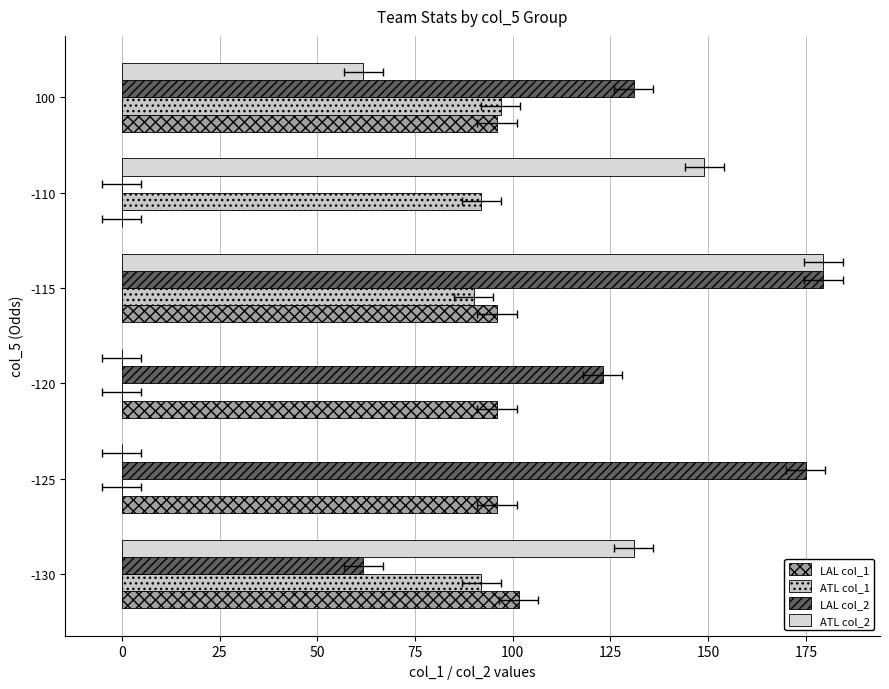

Count the number of data series in this chart.

4